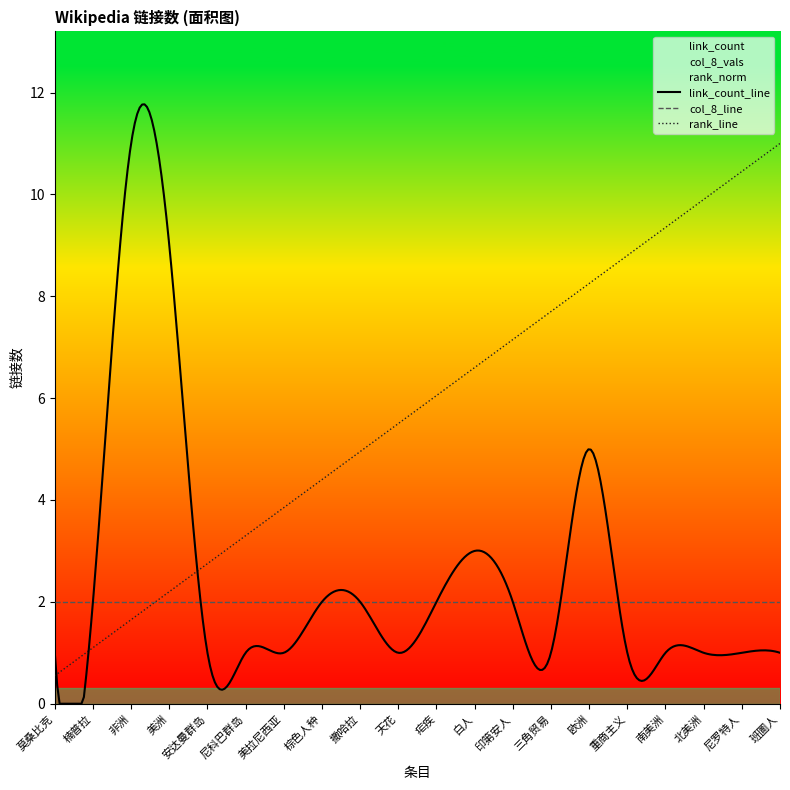

What is the lowest value of the col_8_line series?

2.0